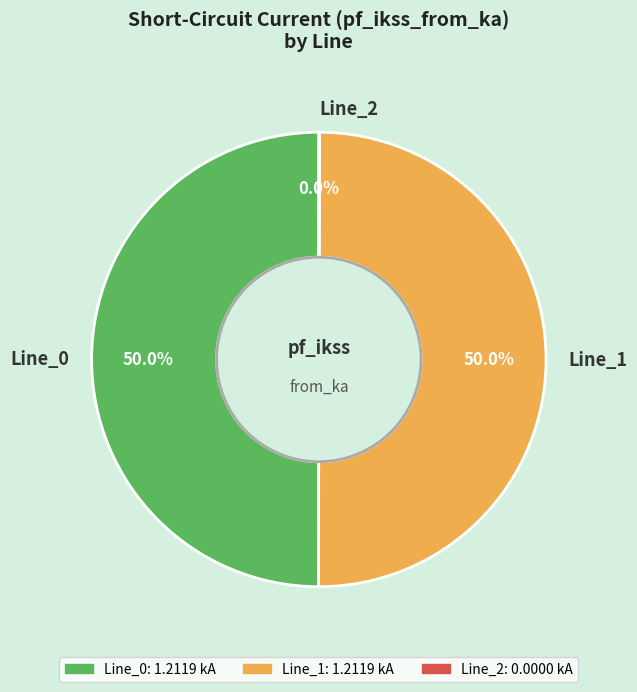

Approximately how many times larger is the value at Line_1 compared to Line_0?

1.0